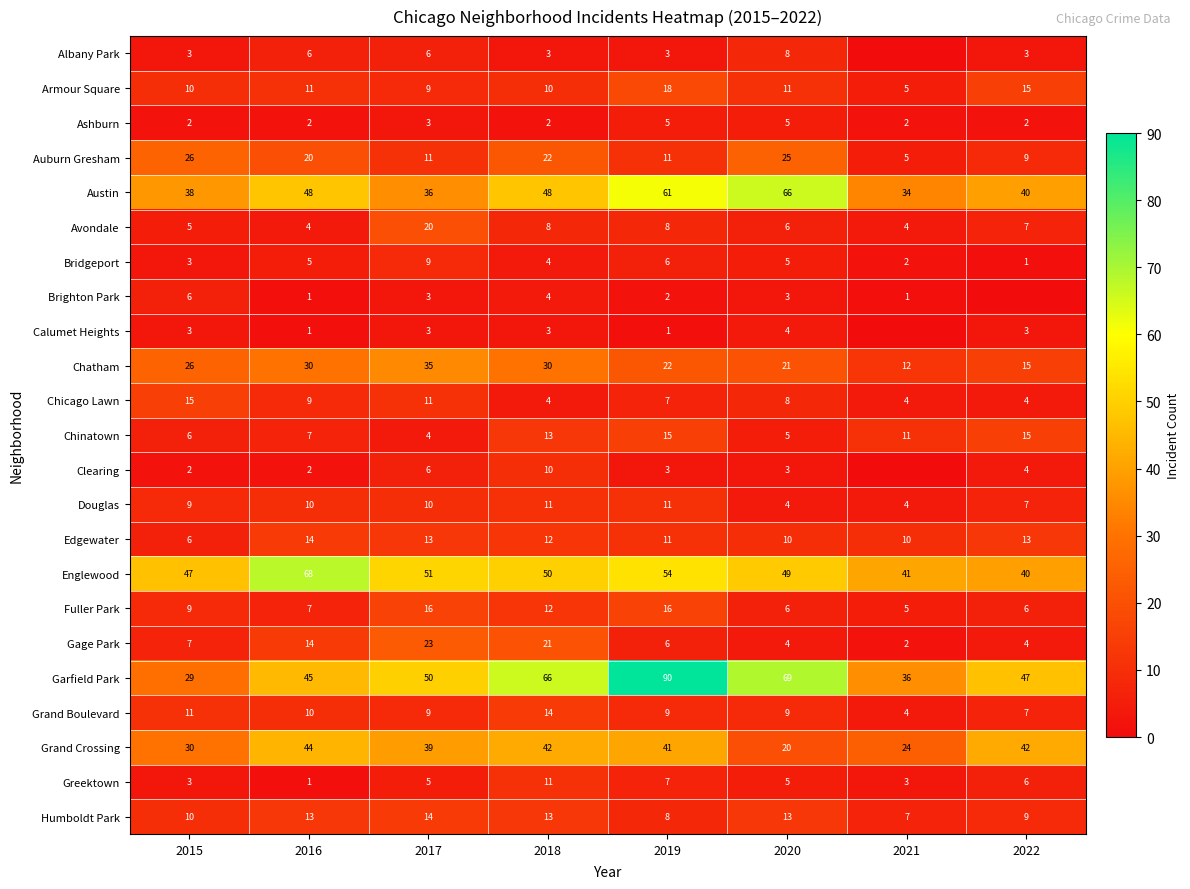

Where is Ashburn nearest to the value 3?

2017